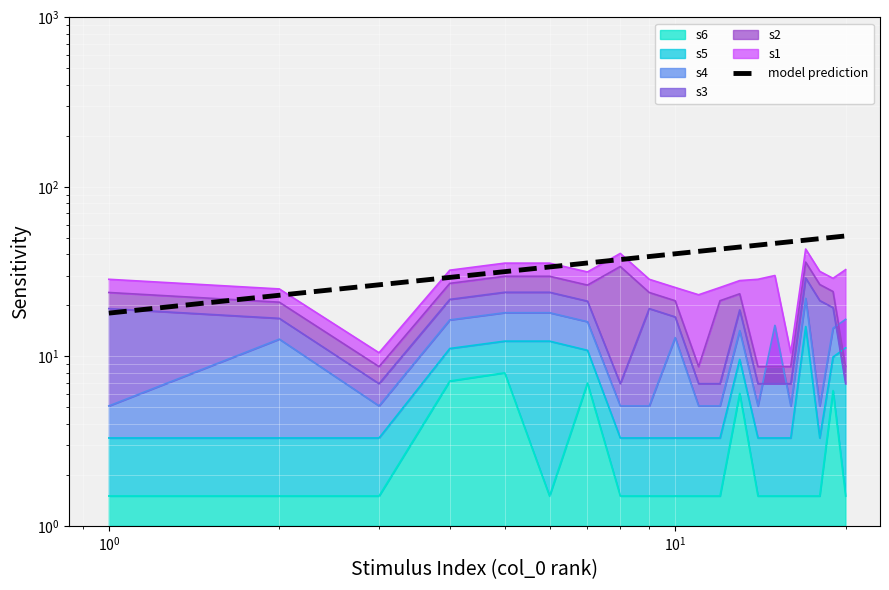

True or false: s1 and s3 cross at least once.

False